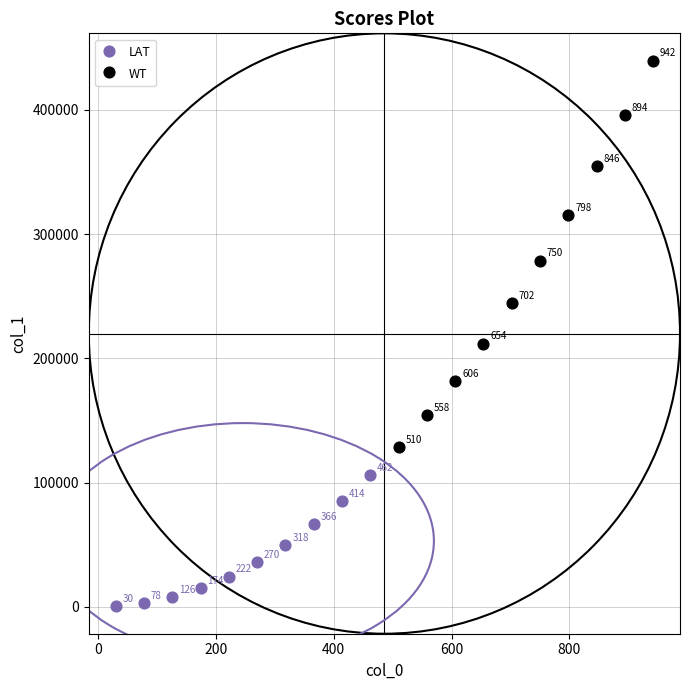

Which series has the largest Y range (max minus min)?

WT